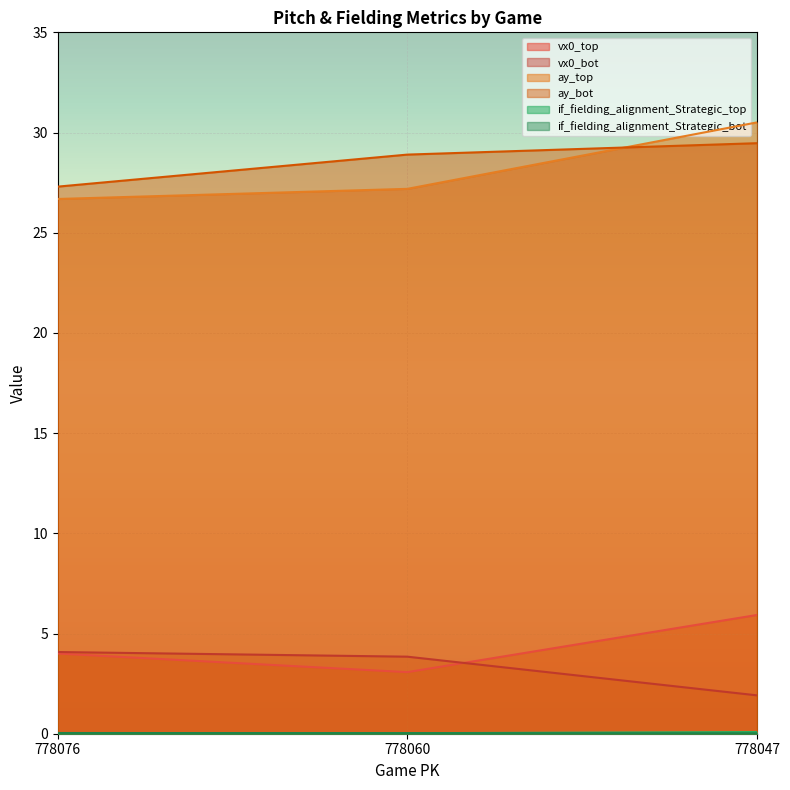

Is the value of ay_top at 778060 greater than the value of if_fielding_alignment_Strategic_top at 778076?

Yes